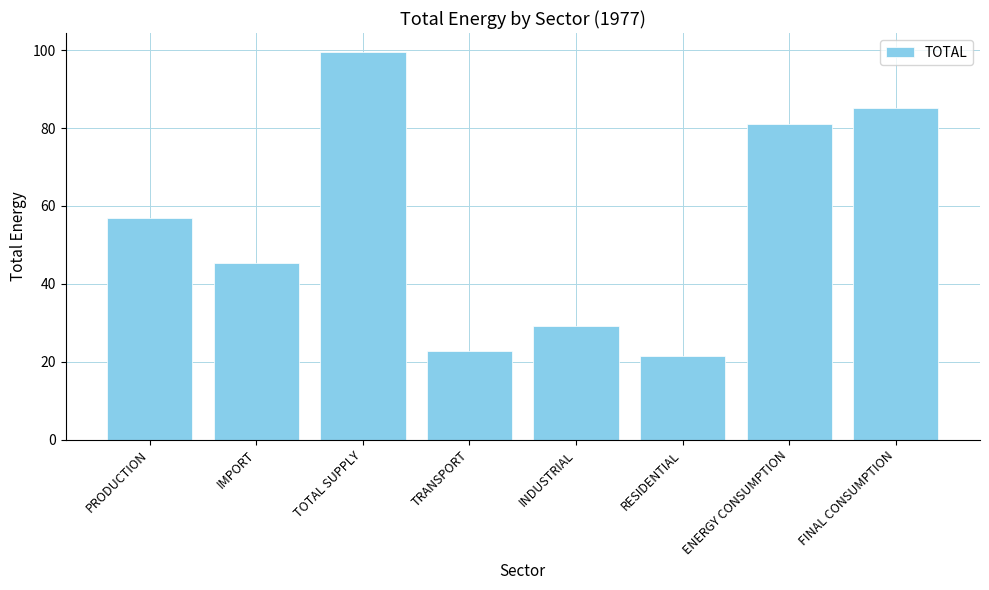

Does the chart contain stacked bars?

No